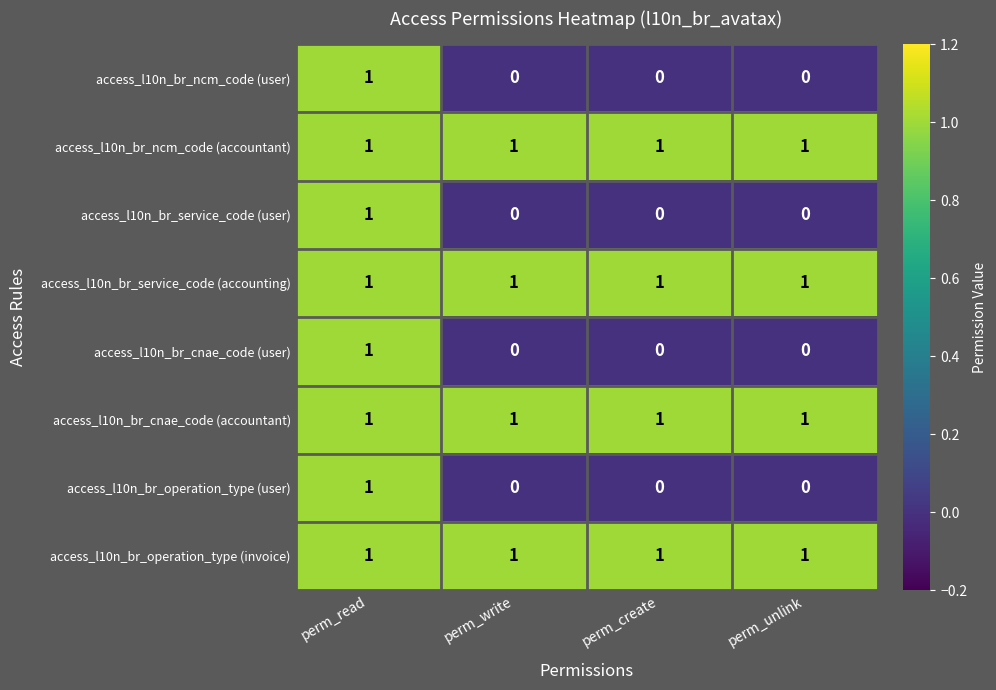

Count the access_l10n_br_service_code (user) values in the range 0 to 1.

4